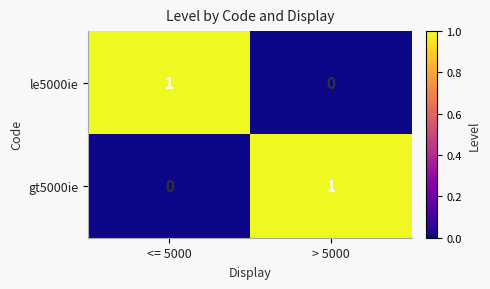

Is the value of gt5000ie at <= 5000 greater than the value of le5000ie at <= 5000?

No